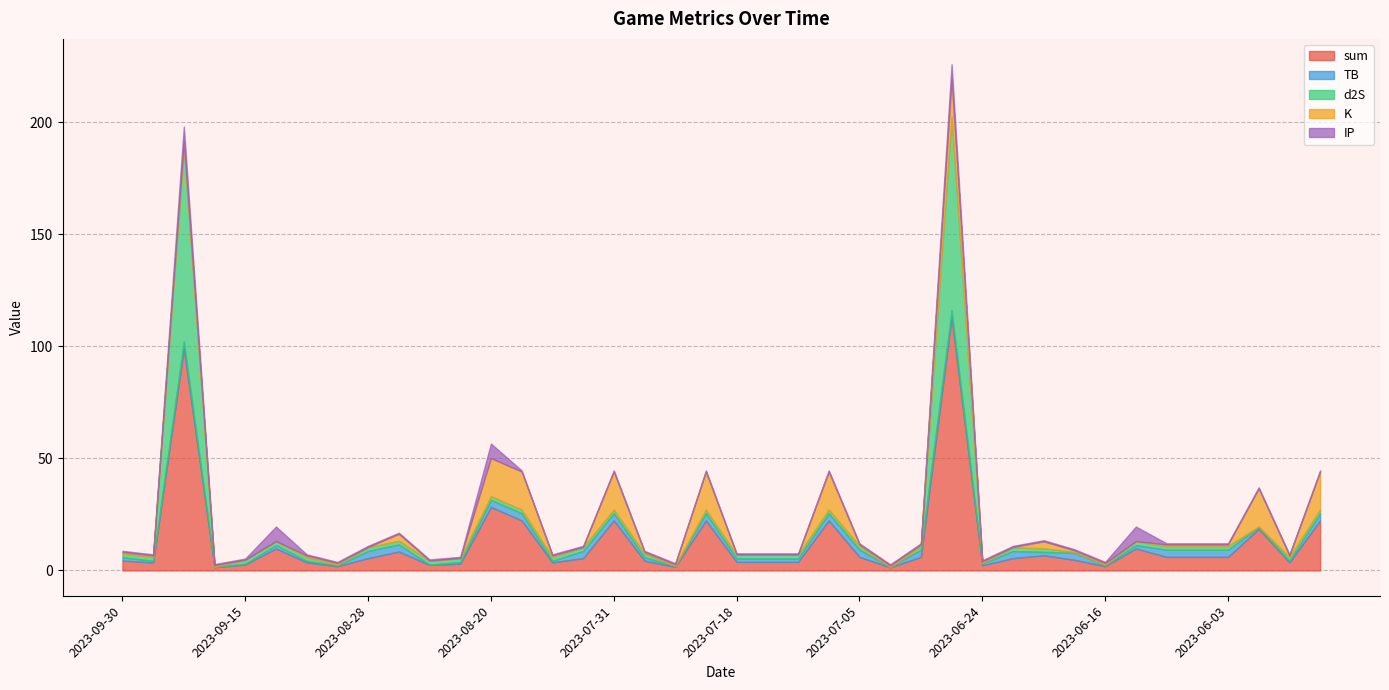

Rank the series at 2023-06-18 from lowest to highest value.

d2S, IP, K, TB, sum